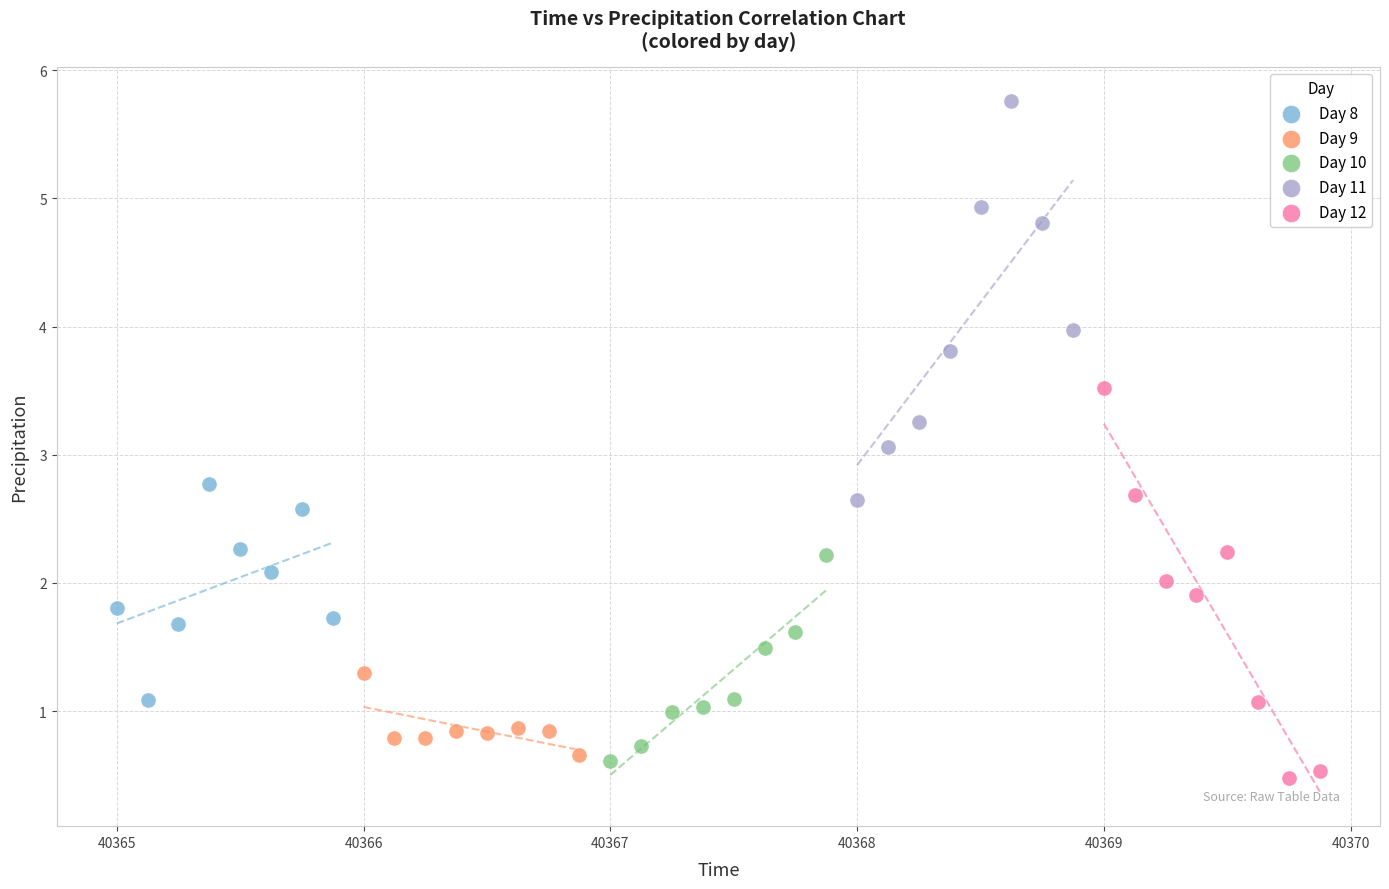

Which series contains the lowest Y value?

Day 12